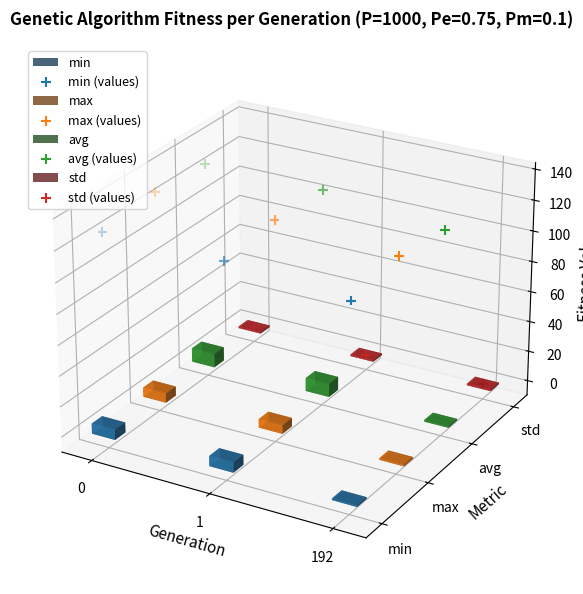

Is the value of max (values) at 0 greater than the value of avg (values) at 0?

No